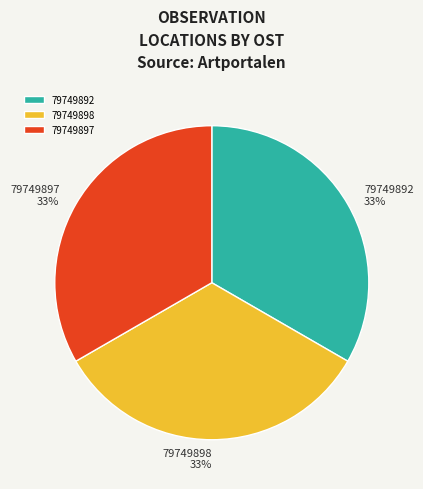

What is the ratio of the value at 79749898 to the value at 79749892?

1.0